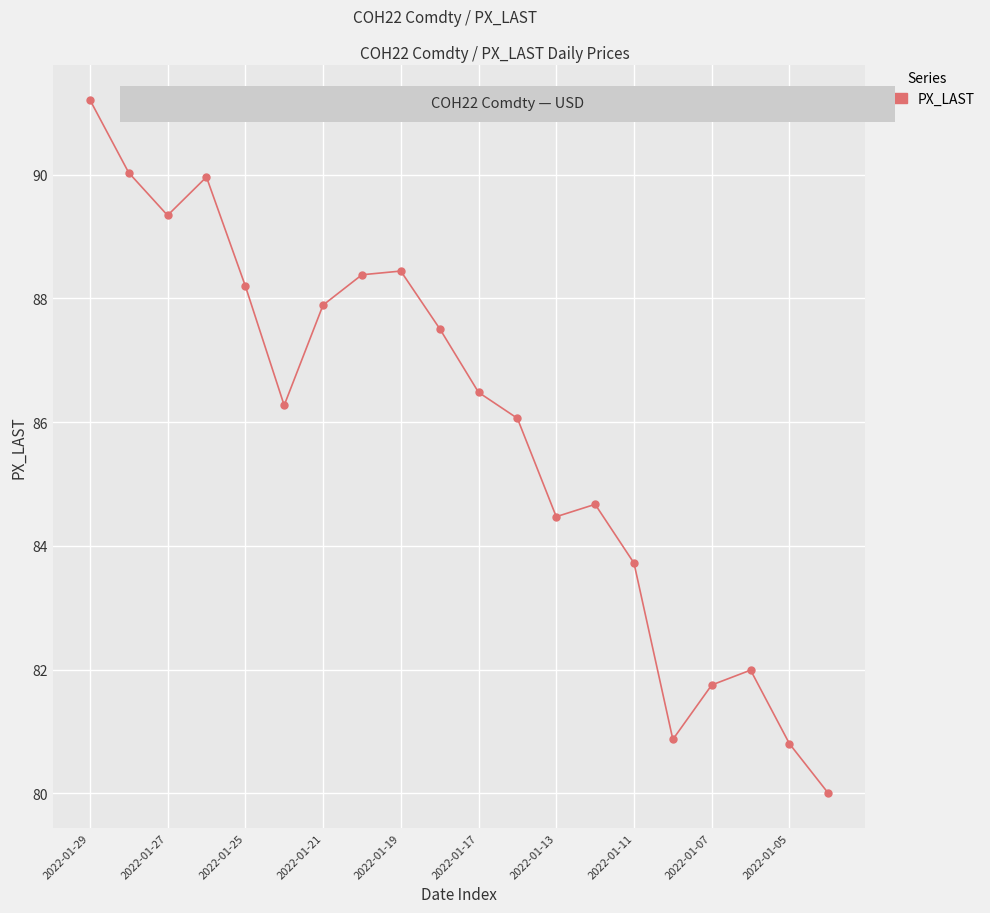

What is the difference between the maximum and minimum values?

11.2